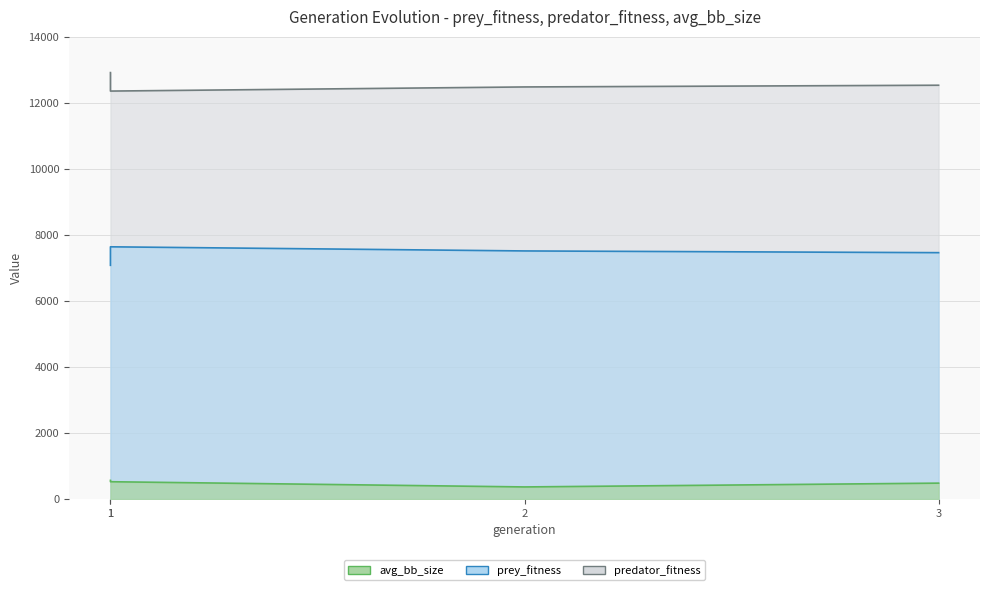

The value of prey_fitness at 1 is 19800.6. True or false?

False